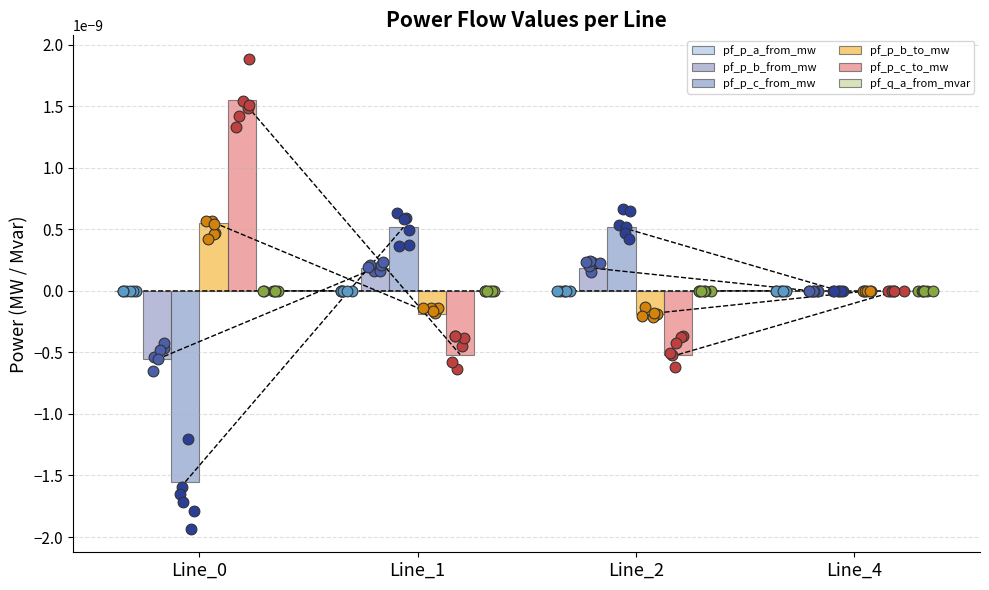

At which category is the sum across all series the highest?

Line_1